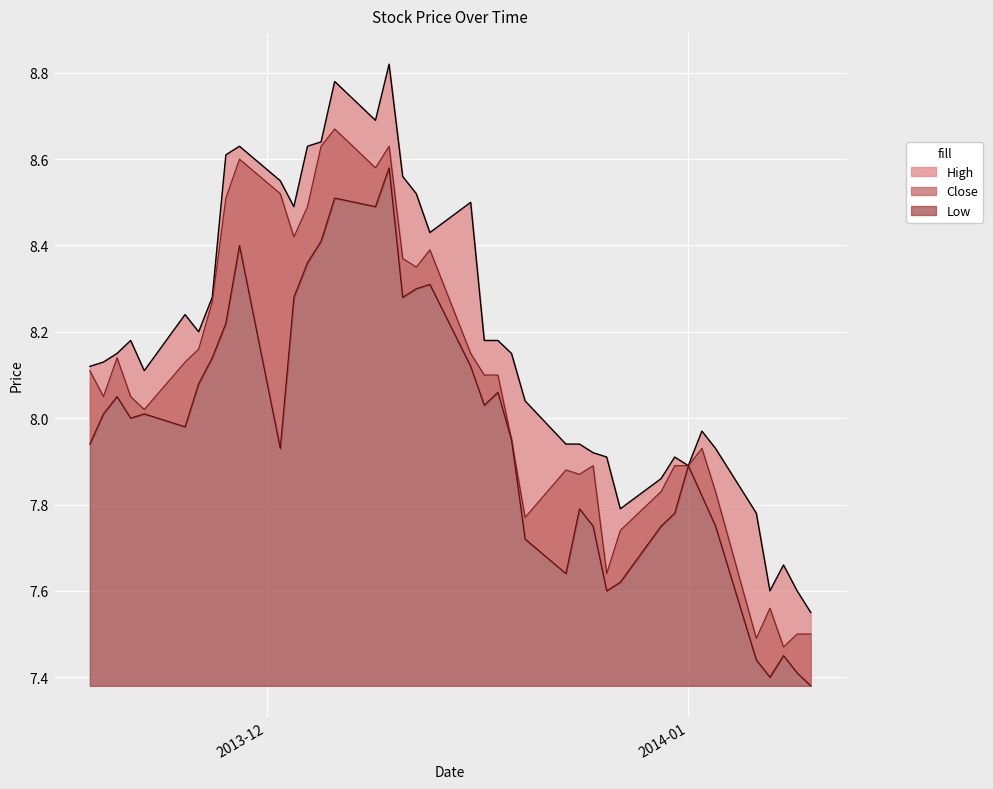

What is the difference between the Low values at 2013-12-27 and 2014-01-01?

0.3